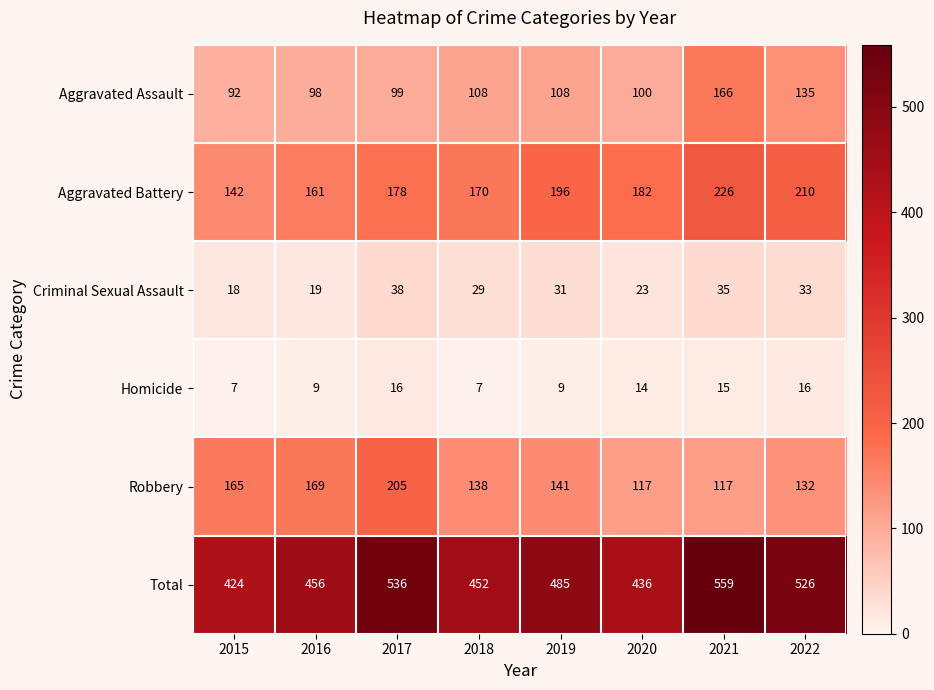

What is the lowest value of the Criminal Sexual Assault series?

18